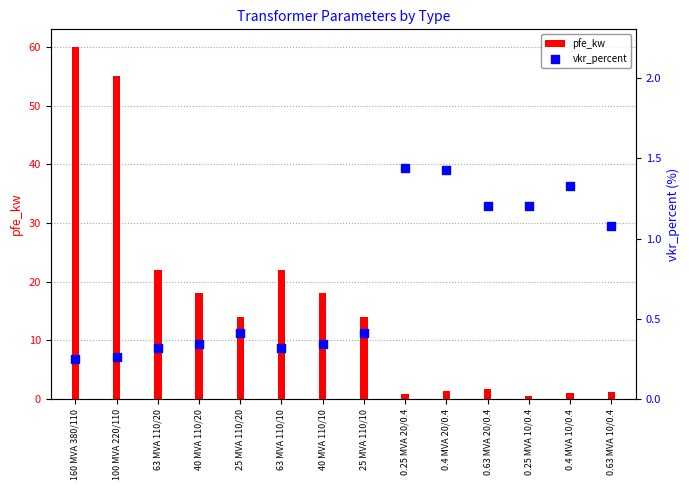

Which series reaches the maximum Y coordinate?

pfe_kw